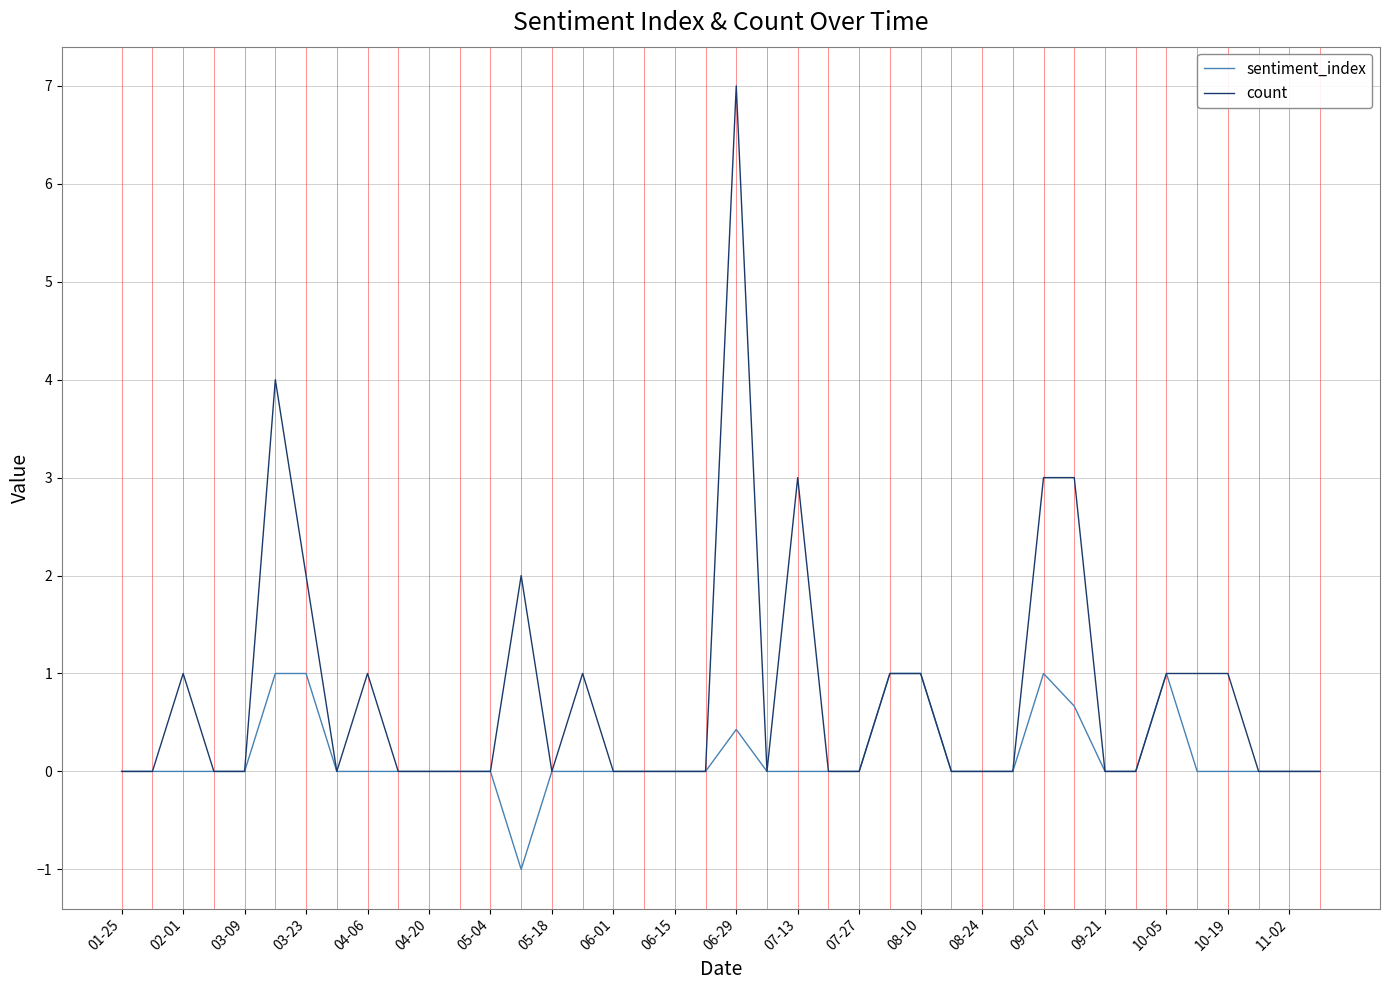

How many lines are shown in the chart?

2